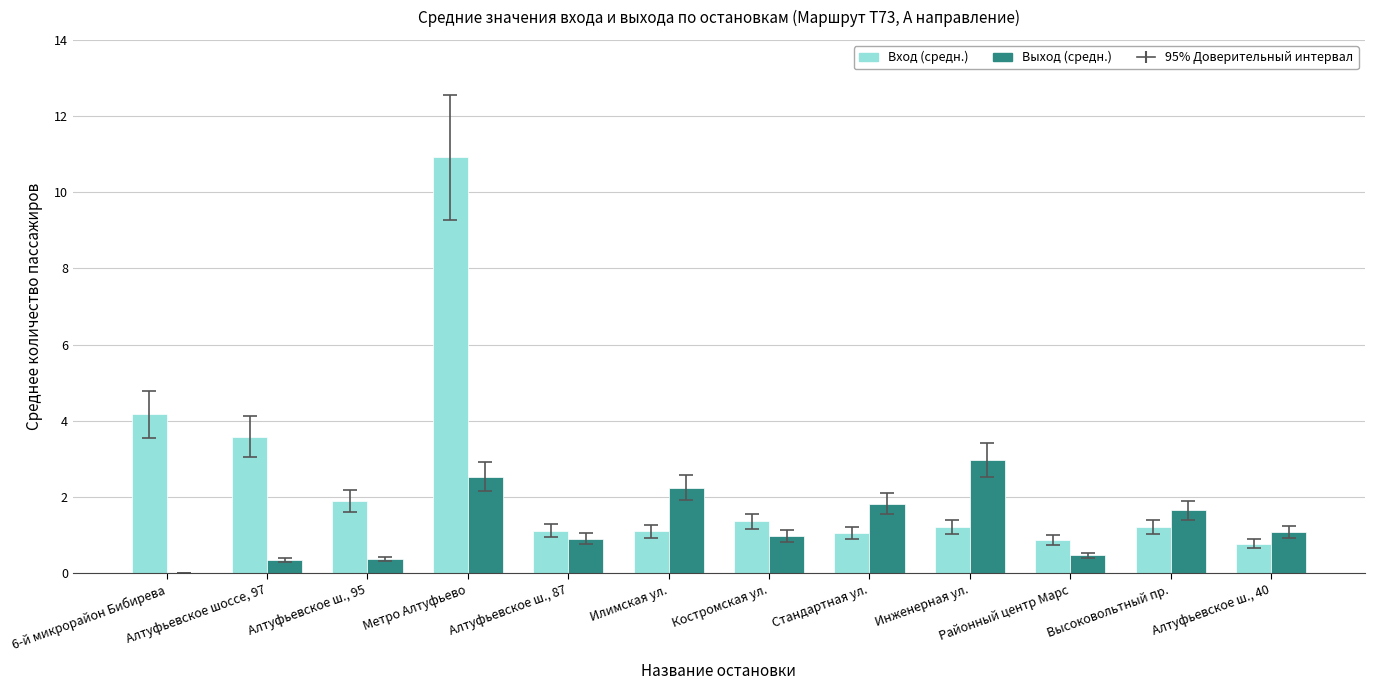

Is it true that Вход (средн.) equals 17.3 at Метро Алтуфьево?

False